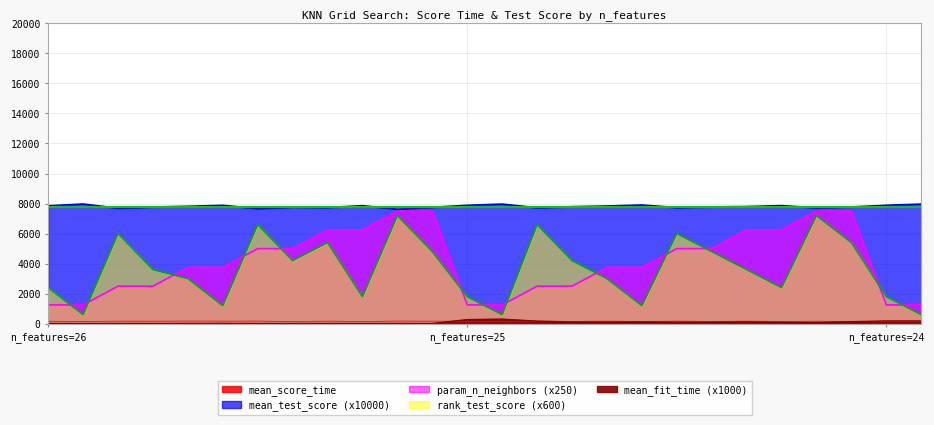

Rank the series by their maximum value, from highest to lowest.

mean_test_score, param_n_neighbors, rank_test_score, mean_fit_time, mean_score_time